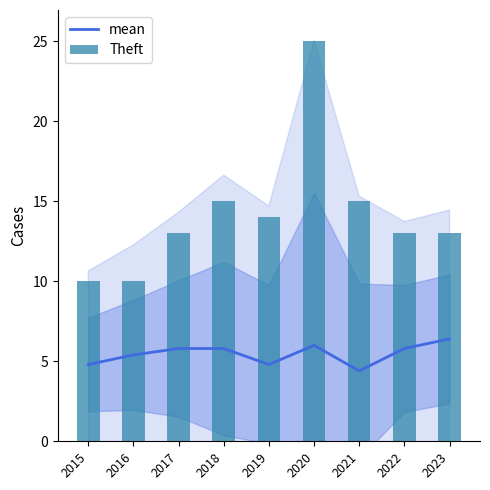

True or false: mean has a value of 5.8 at 2017.

True